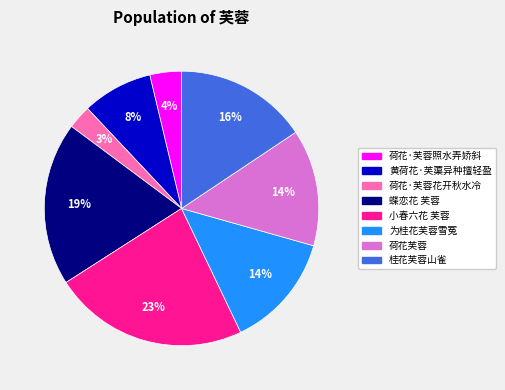

What is the smallest slice in the pie chart?

荷花·芙蓉花开秋水冷